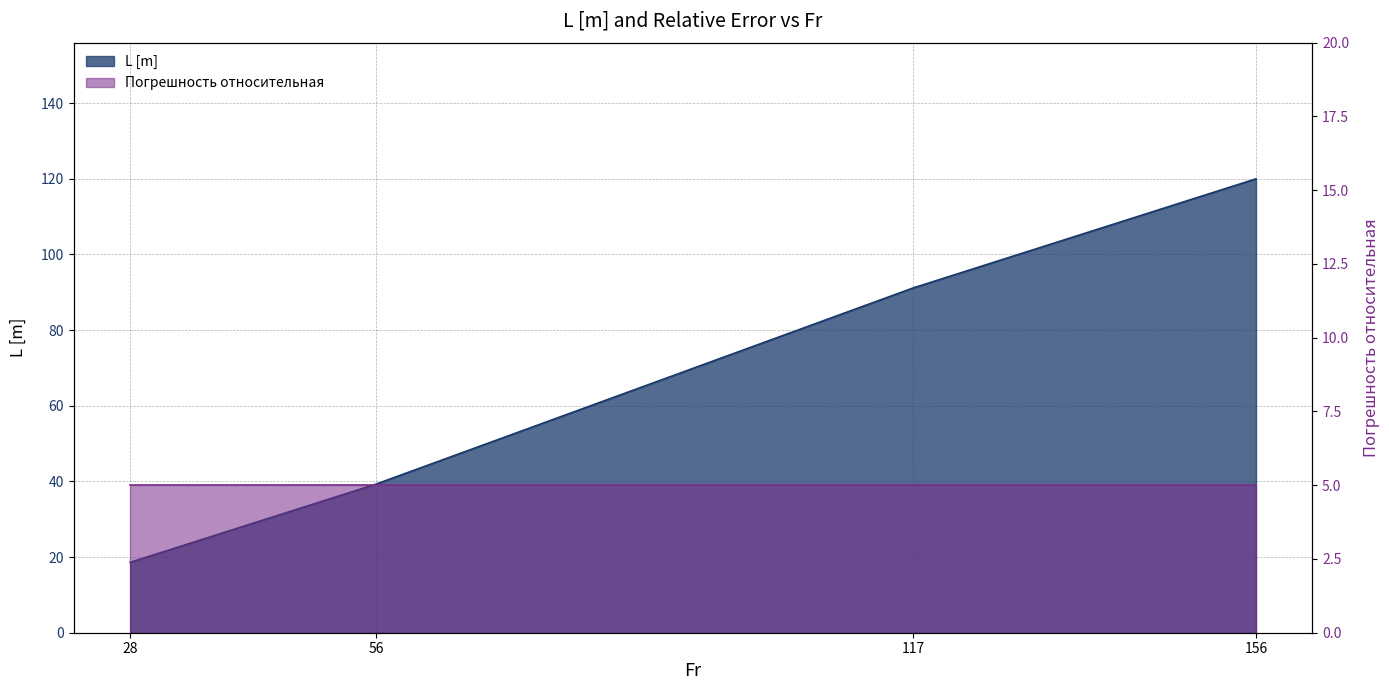

What value does the data have at 28?

18.6